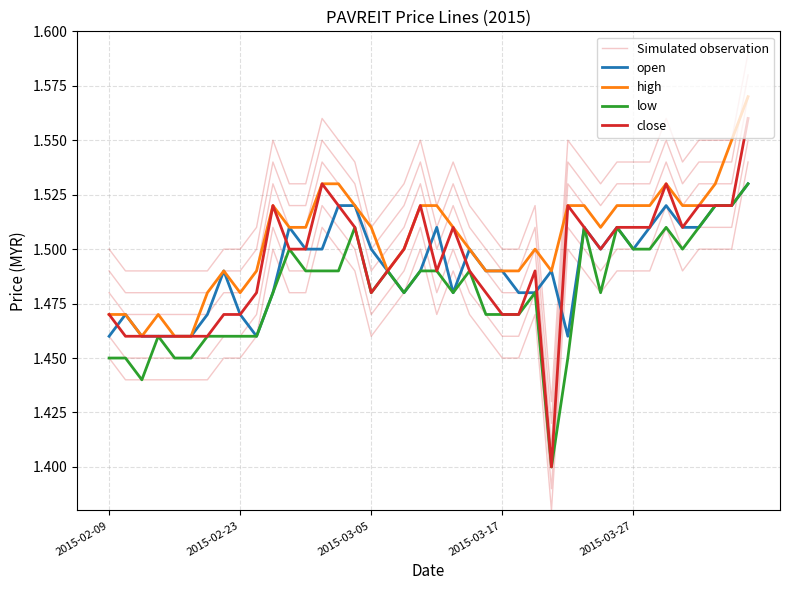

Is the value of high at 2015-02-23 greater than the value of low at 2015-03-05?

No